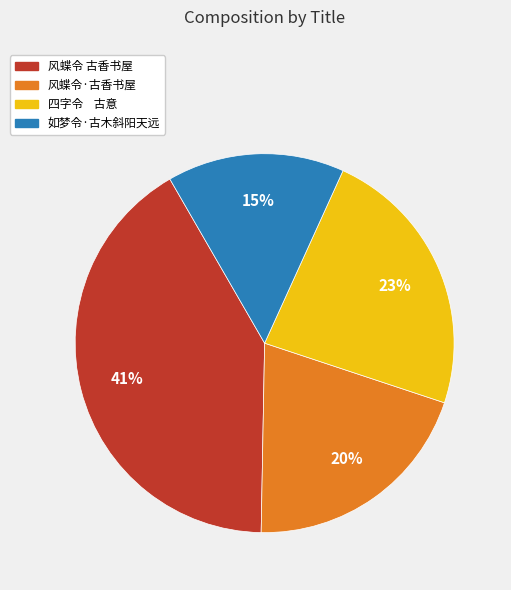

To the nearest percent, what percentage of the pie is 风蝶令·古香书屋?

20%